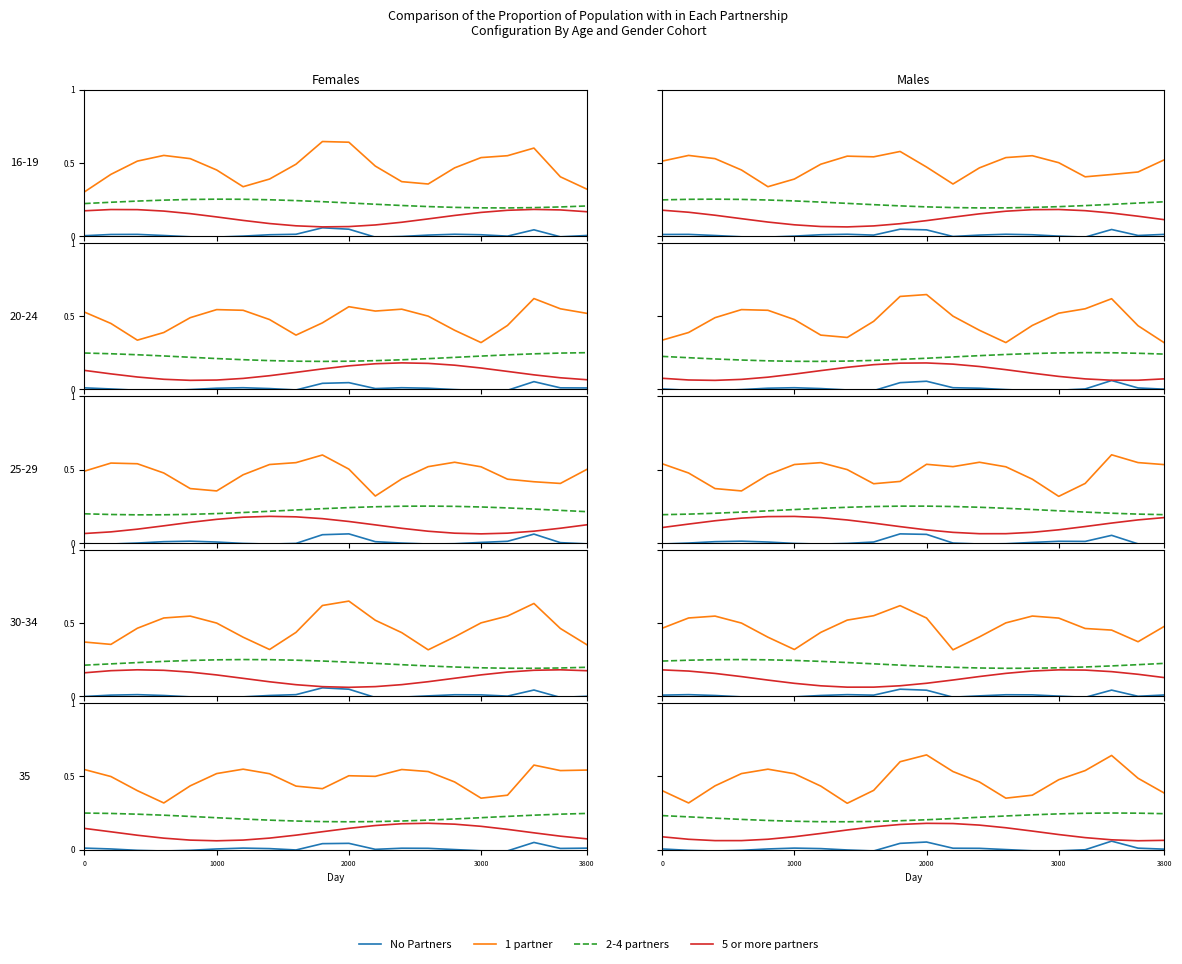

What is the difference between the highest and lowest values at 3000?

0.5